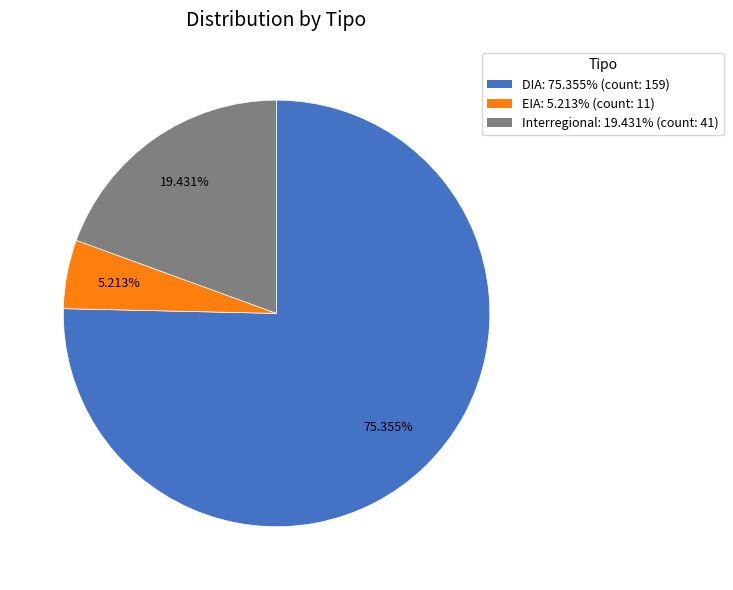

Rank the categories by value from highest to lowest.

DIA, Interregional, EIA